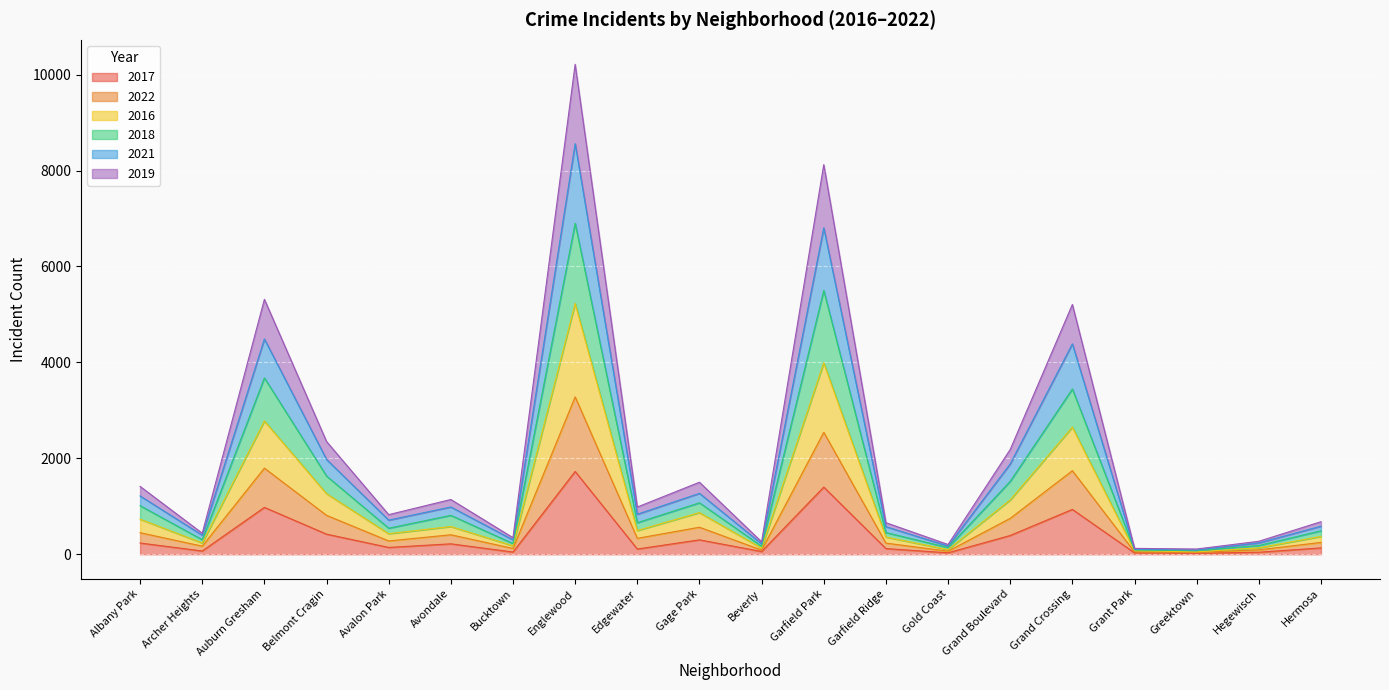

How many interior local peaks does the 2017 series have?

6